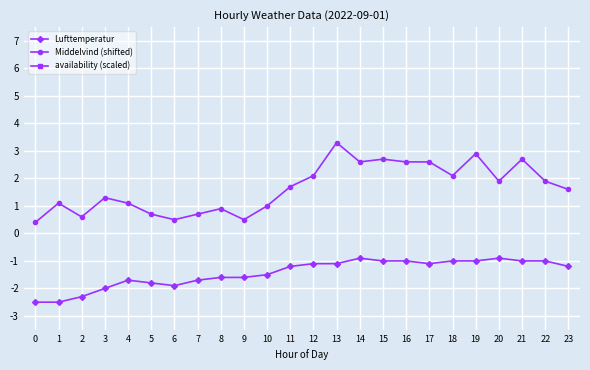

Rank the series at 6 from highest to lowest value.

availability (scaled), Middelvind (shifted), Lufttemperatur